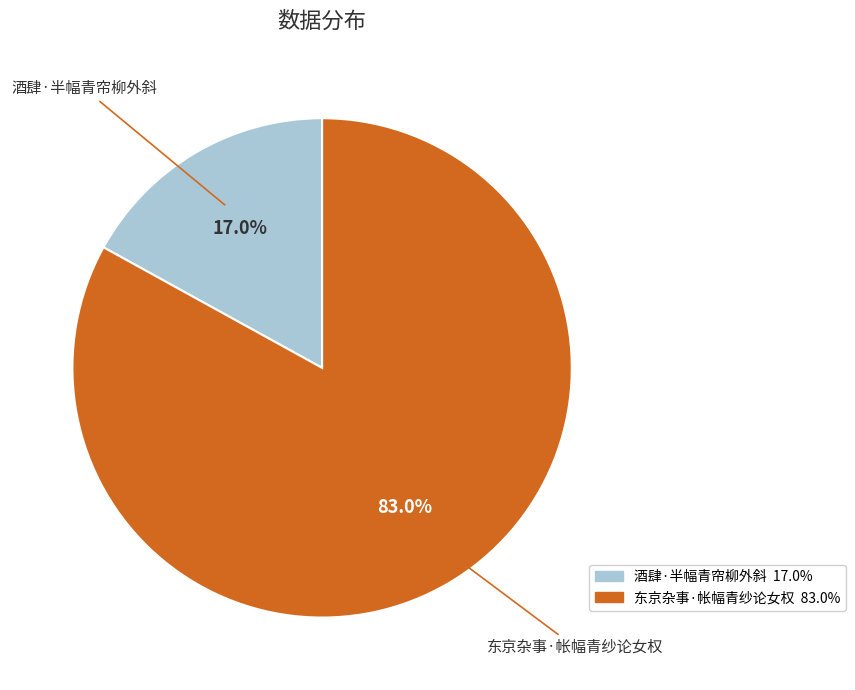

To the nearest percent, what percentage of the pie is 东京杂事·帐幅青纱论女权?

83%